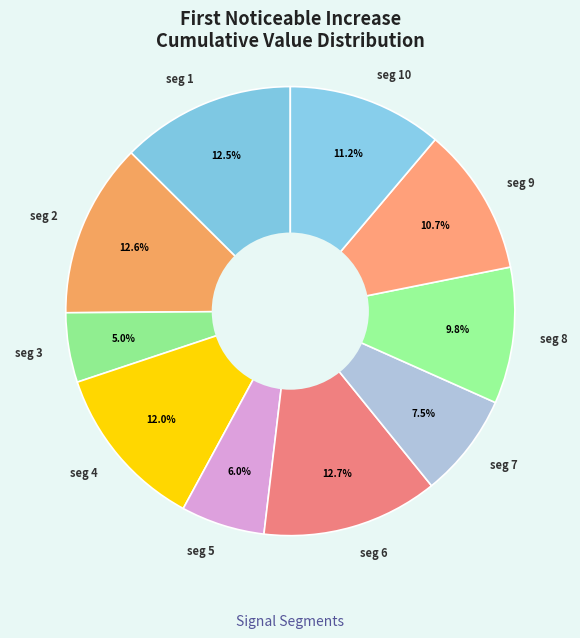

What percentage do seg 4 and seg 7 together represent?

19.5%